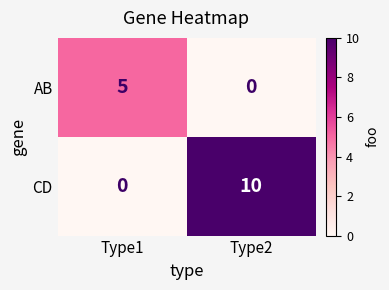

At how many categories does at least one series exceed 3?

2